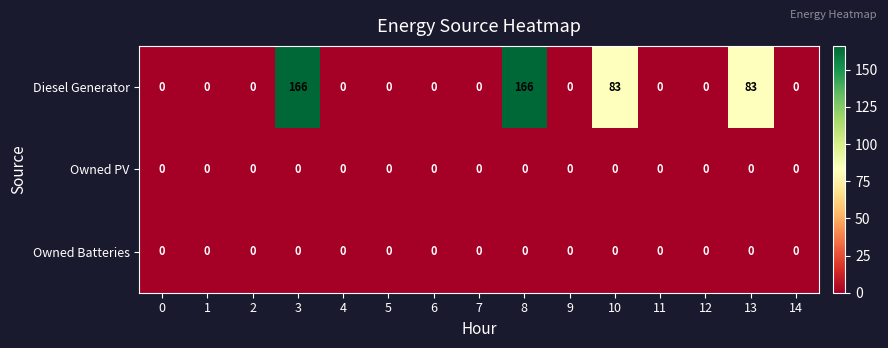

At how many categories does at least one series exceed 56?

4